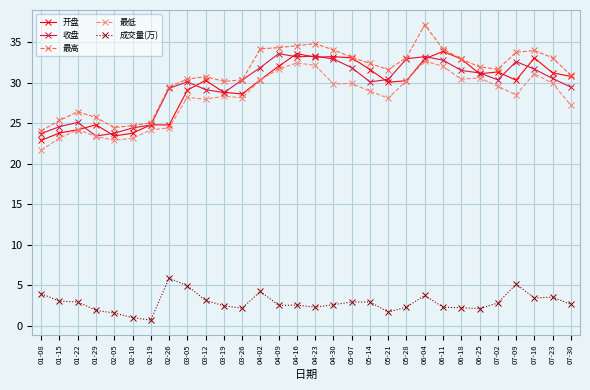

What is the total value across all series at 07-09?

130.3